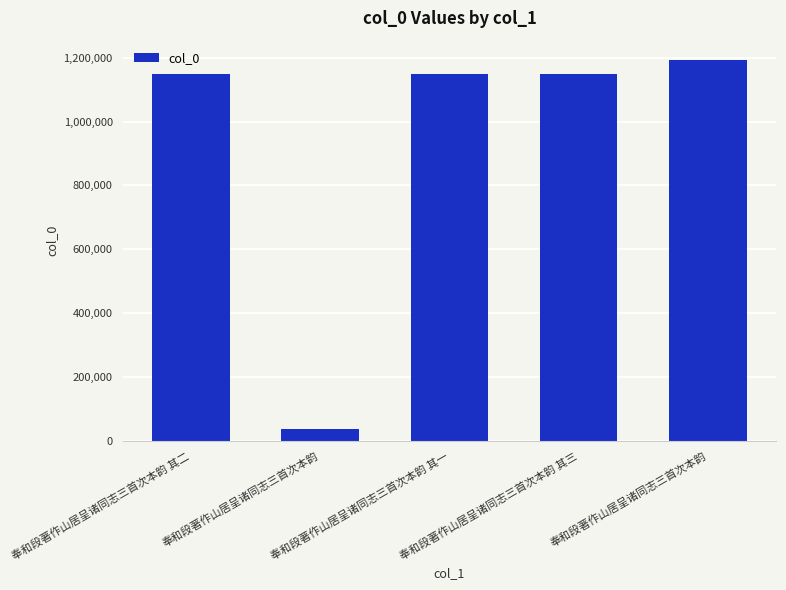

Which has a higher value, 奉和段著作山居呈诸同志三首次本韵 其一 or 奉和段著作山居呈诸同志三首次本韵 其三?

奉和段著作山居呈诸同志三首次本韵 其三